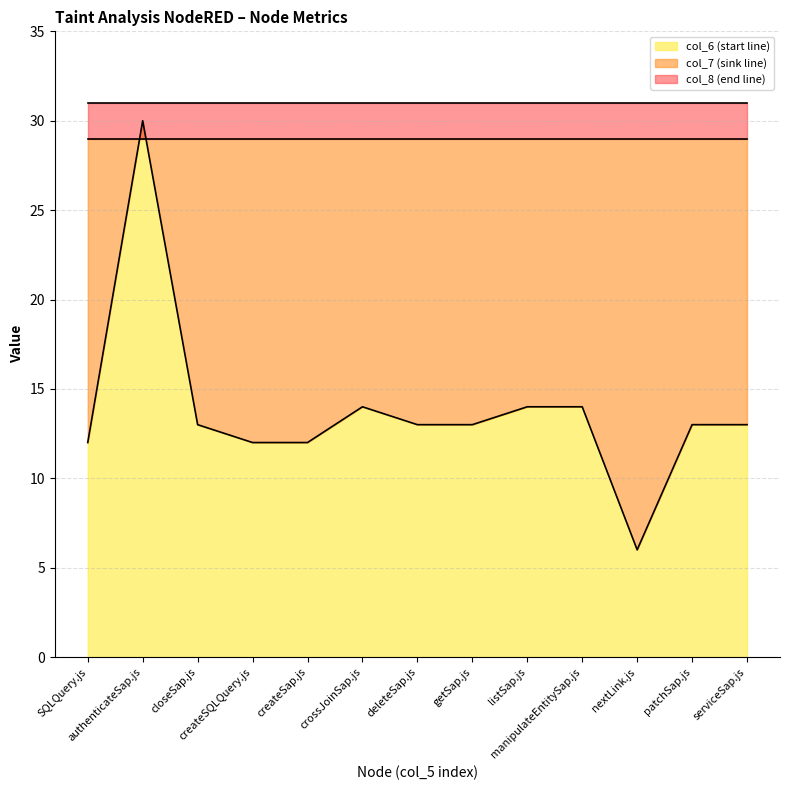

Rank the series by their maximum value, from lowest to highest.

col_7, col_6, col_8